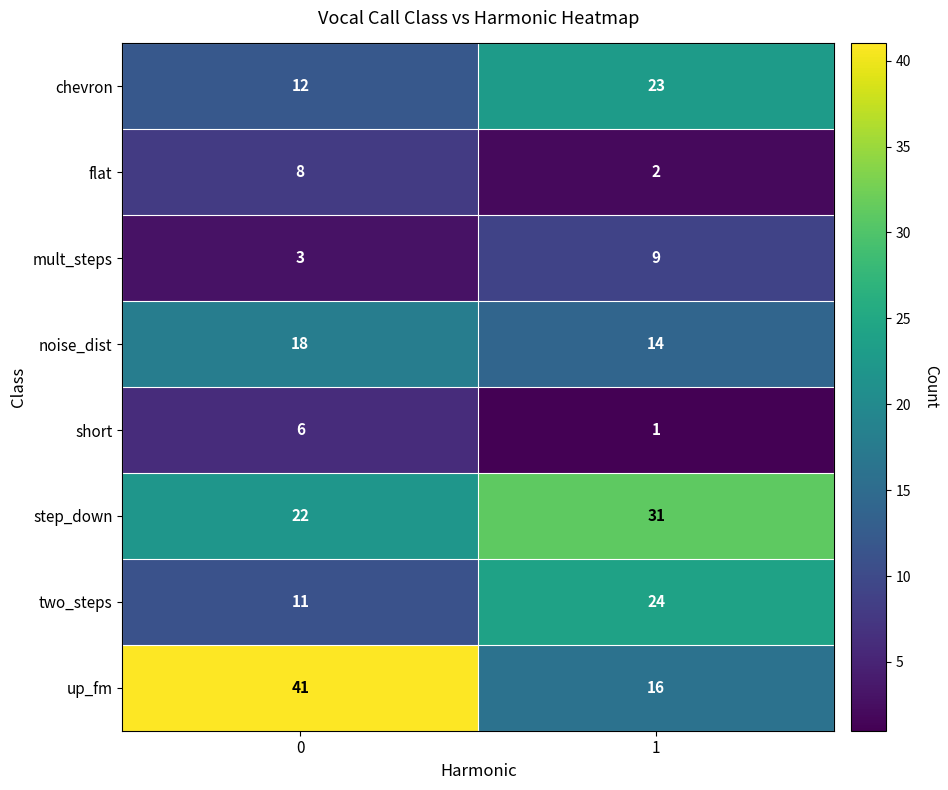

What is the difference between the maximum and minimum values in the chevron series?

11